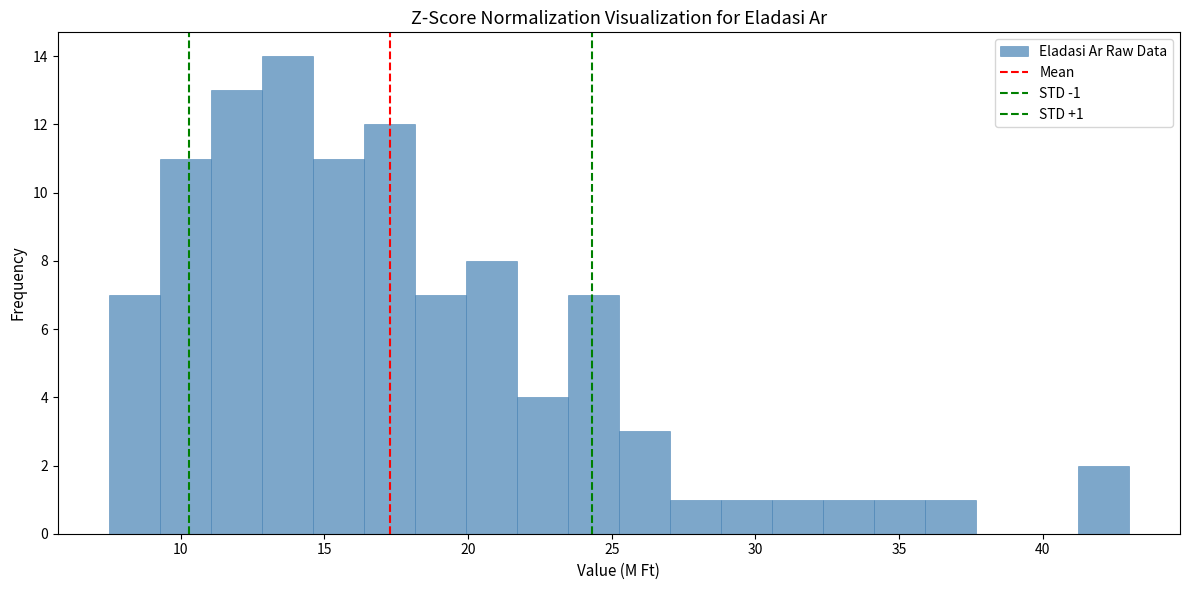

Read against the x-axis, roughly where is the centre of the tallest bar?

13.5